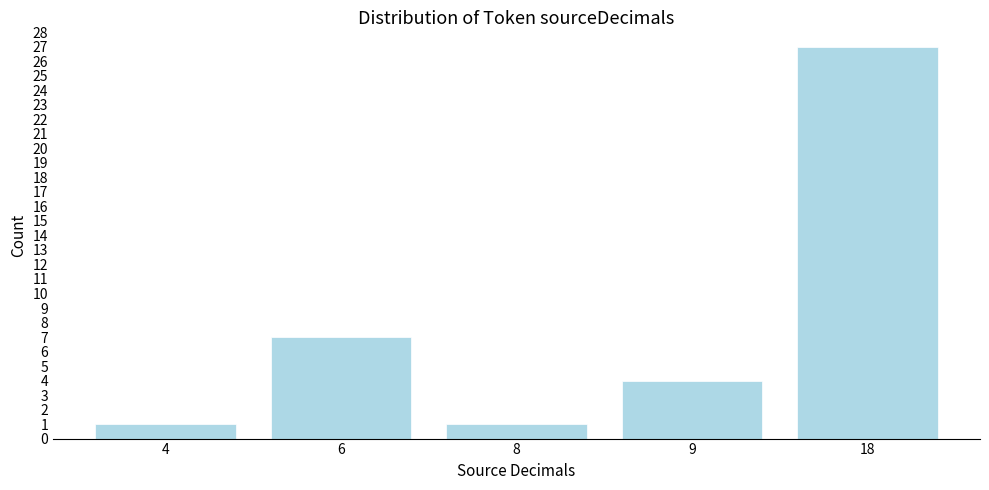

Reading left to right, extract all data points from this chart.

4=1	6=7	8=1	9=4	18=27